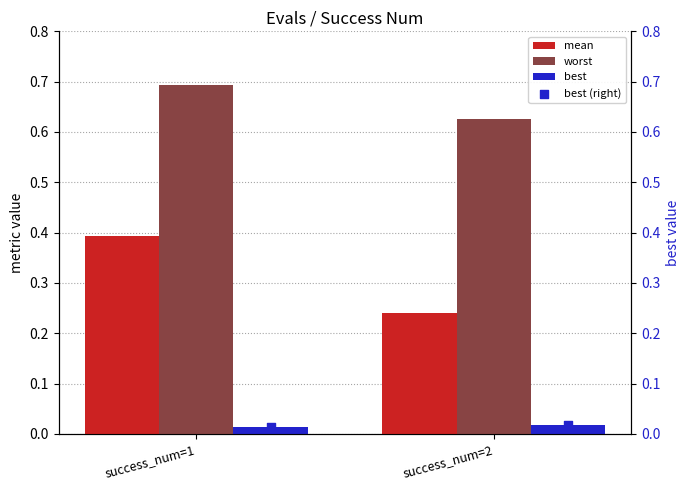

What are all the series names shown in the legend?

mean, worst, best, best (right)